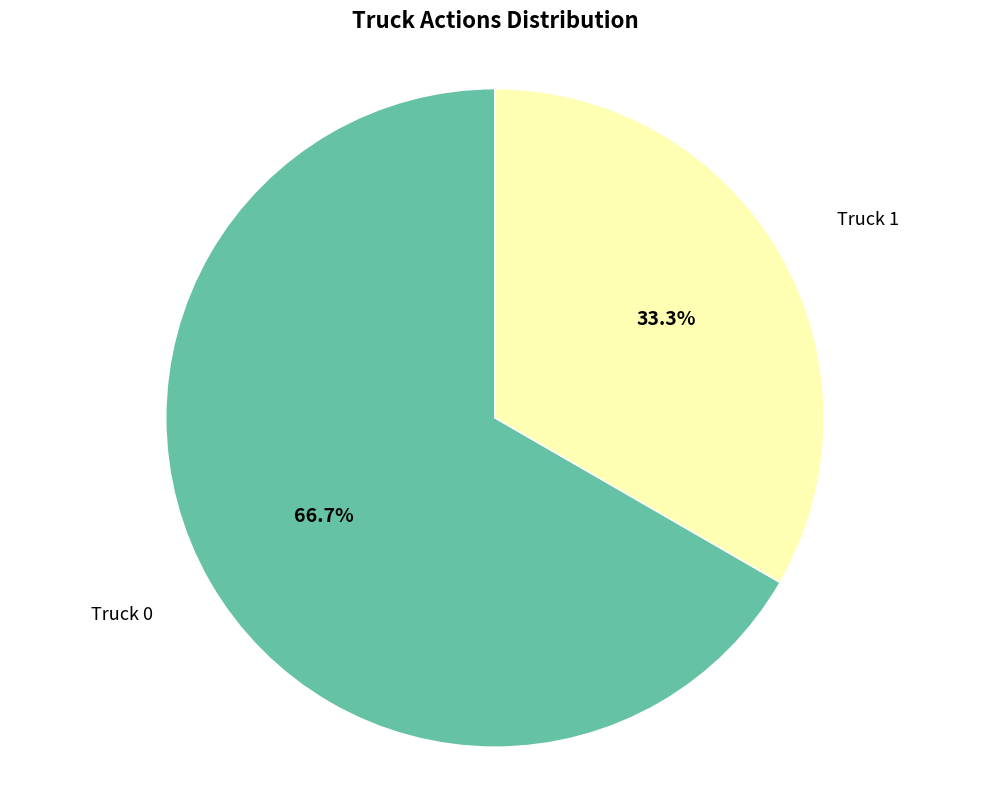

Is there a majority slice in this chart?

Yes